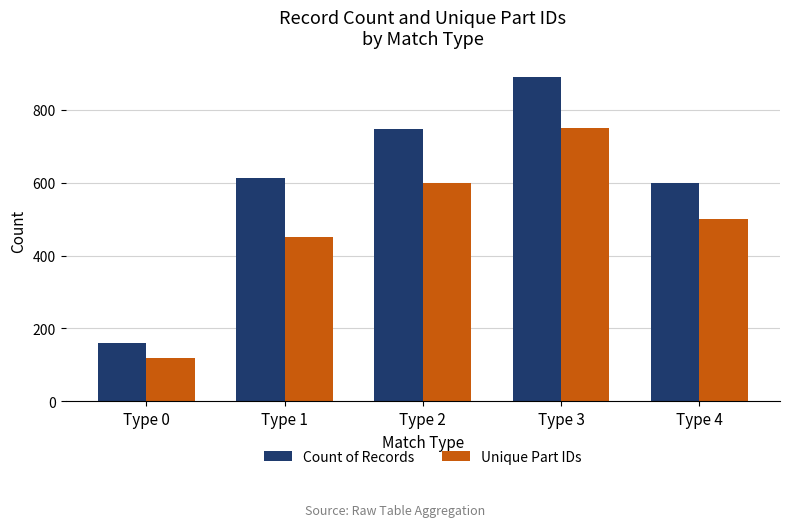

Reading left to right, extract all data points from this chart.

Count of Records: 159	612	748	891	598
Unique Part IDs: 120	450	600	750	500